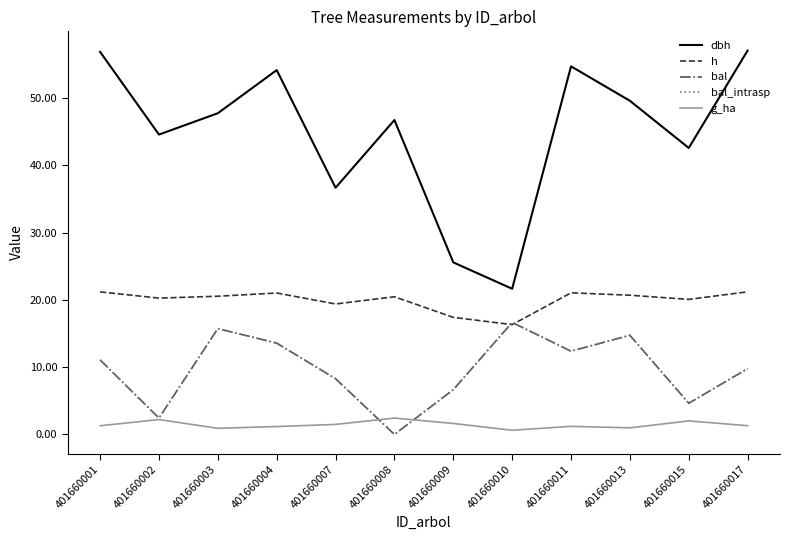

Where is the first local maximum for bal_intrasp?

401660003